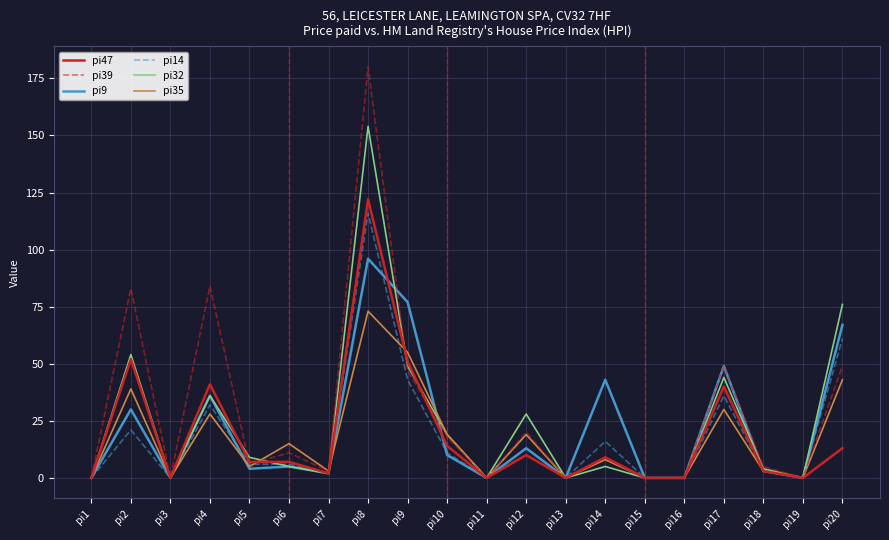

Is it true that pi32 equals 19 at pi10?

True